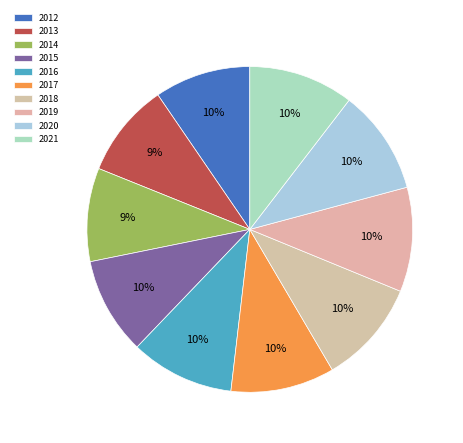

Count the number of slices in the pie.

10